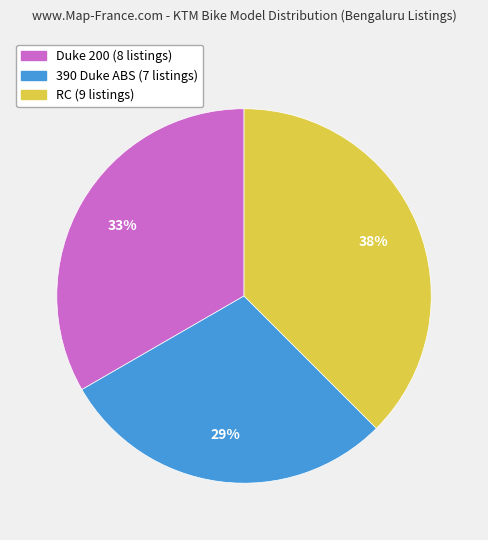

How many slices are in this pie chart?

3